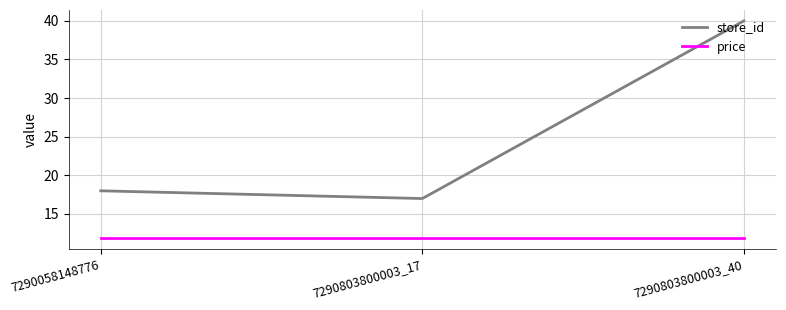

What is the sum of all price values?

35.7